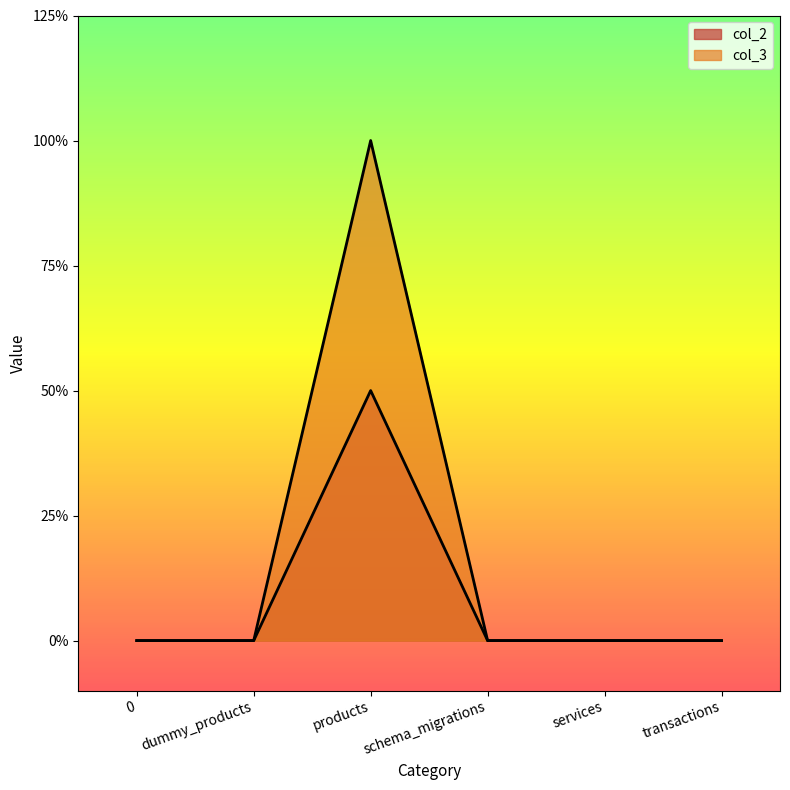

How many categories are shown in the chart?

6